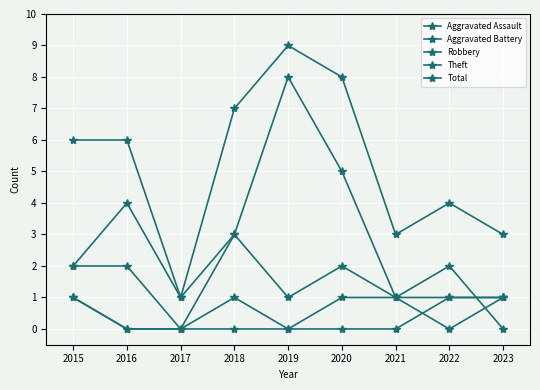

Is this an area chart (filled region under the line)?

No